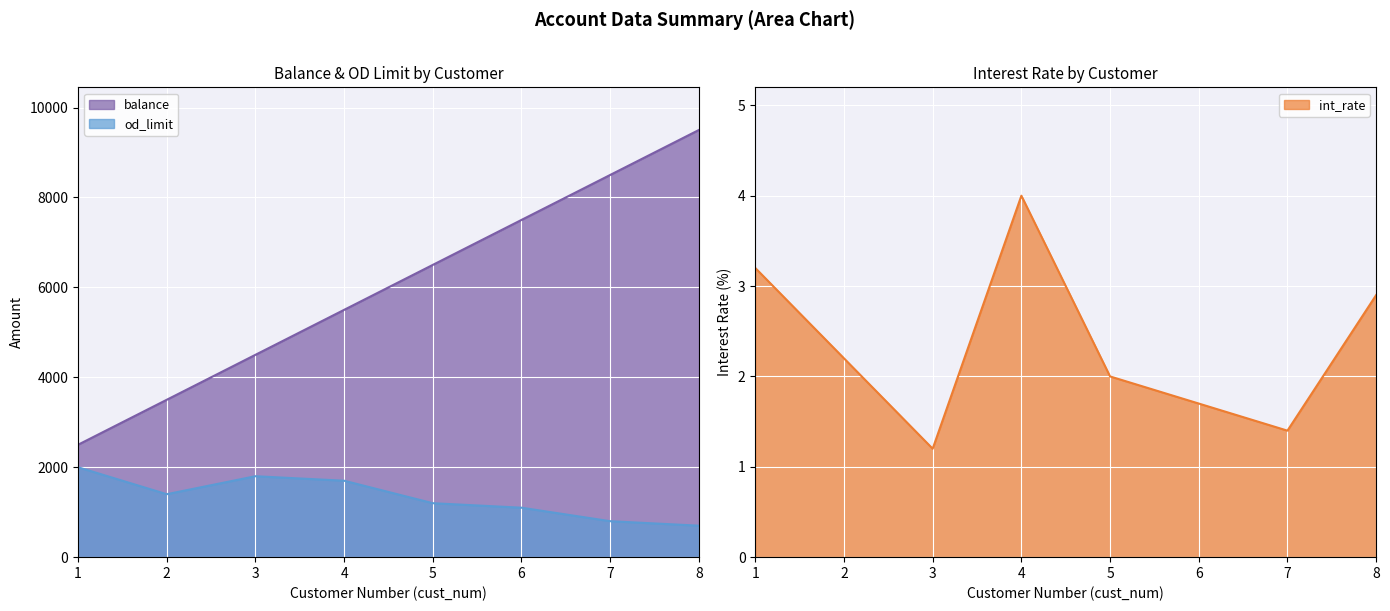

What is the average value of the od_limit series?

1338